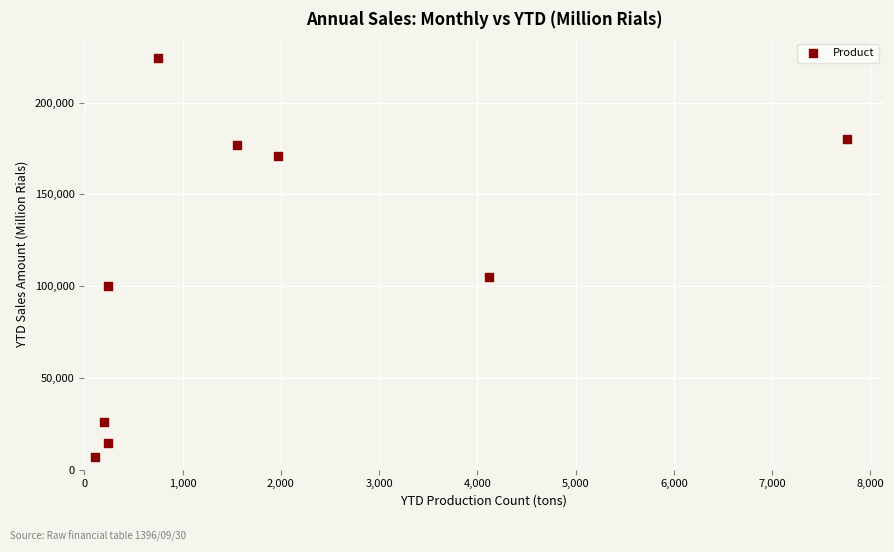

What Y value in the scatter plot is closest to 115535?

105072